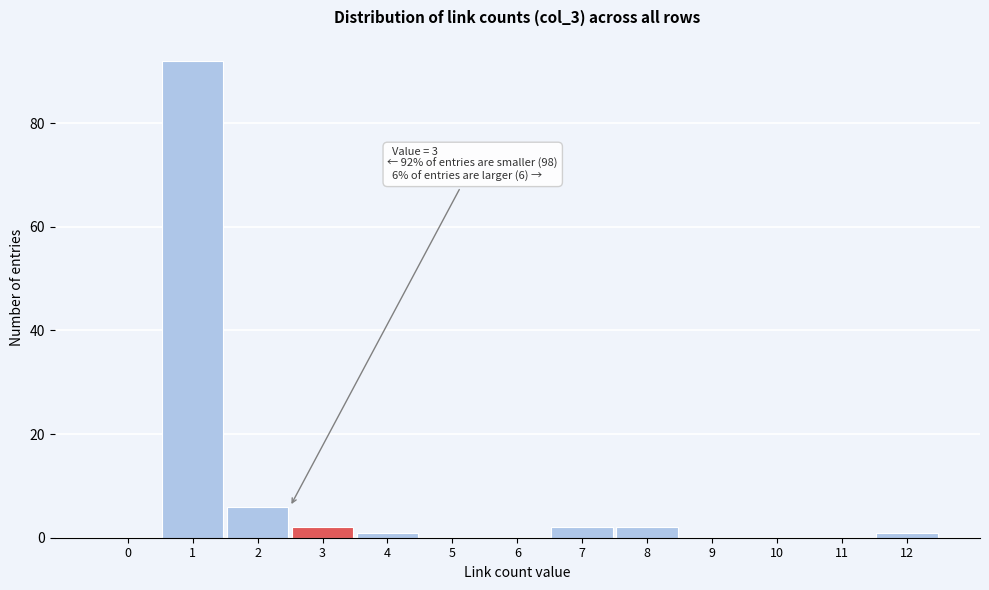

Reading left to right, extract all data points from this chart.

0=0	1=92	2=6	3=2	4=1	5=0	6=0	7=2	8=2	9=0	10=0	11=0	12=1